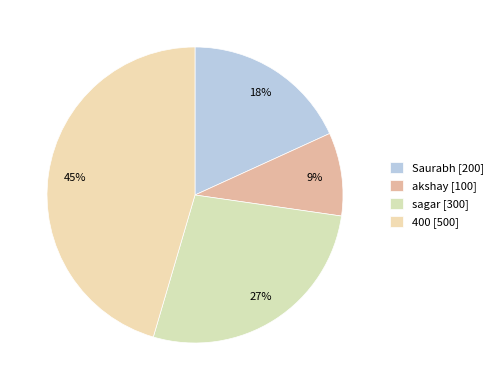

How many slices are in this pie chart?

4